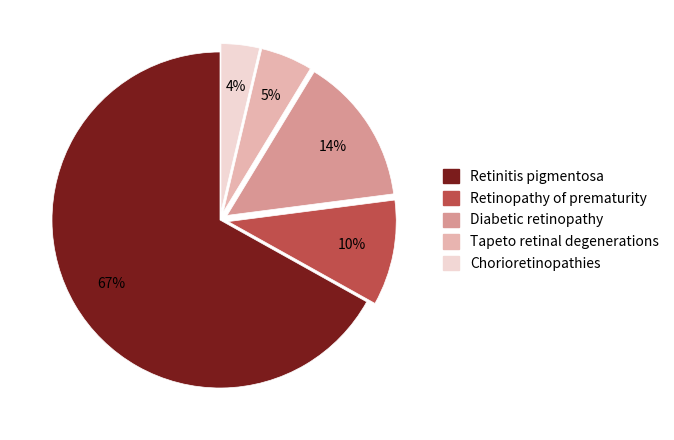

Does any single category account for the majority?

Yes